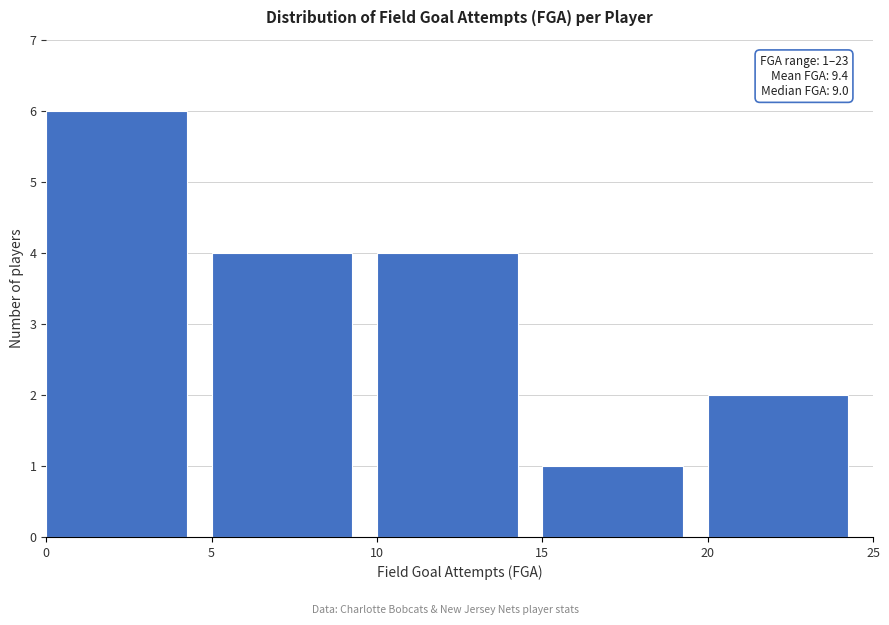

Over which range of the x-axis is the bar tallest?

0 to 5